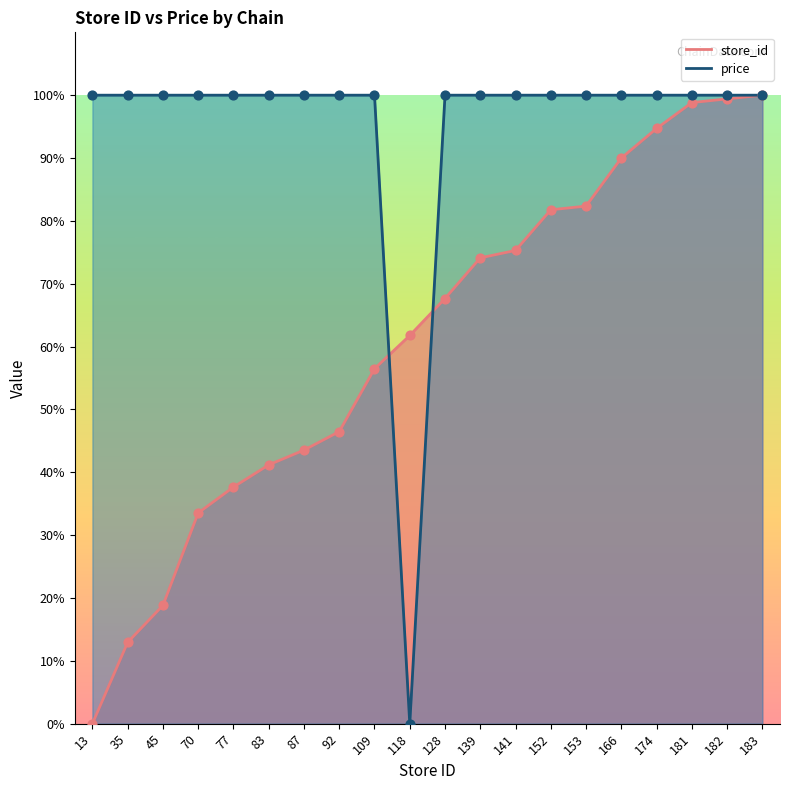

What are all the series names shown in the legend?

store_id, price